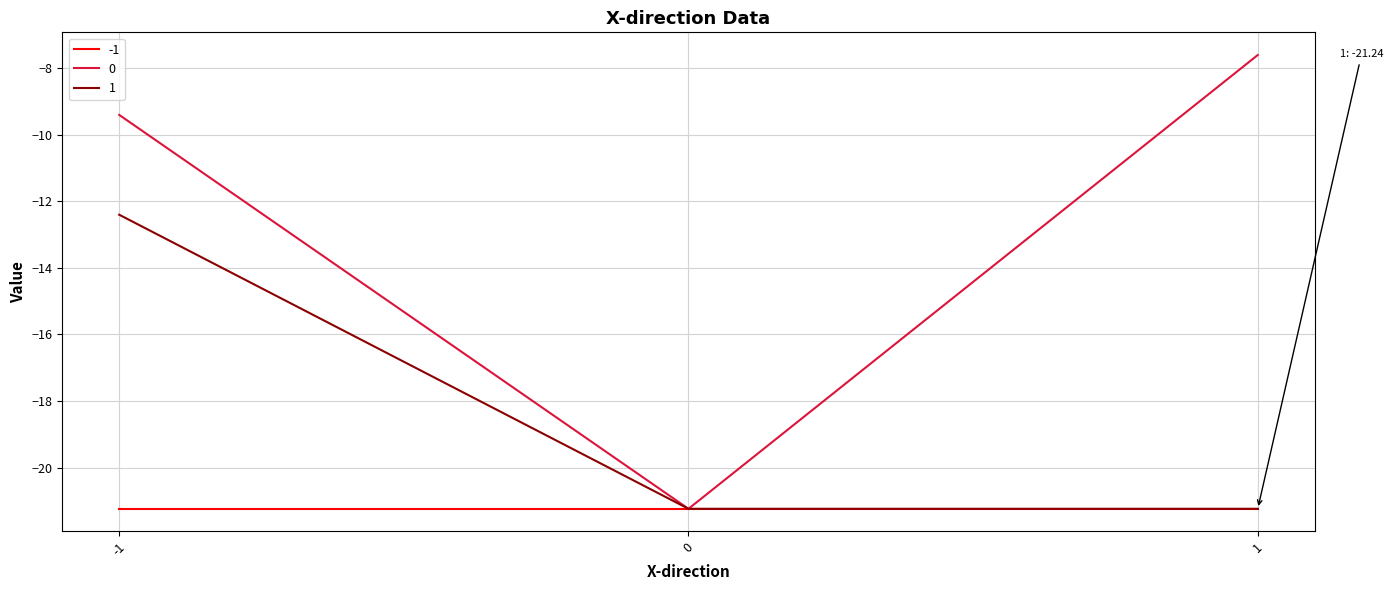

What is the difference between the highest and lowest values at 1?

13.6